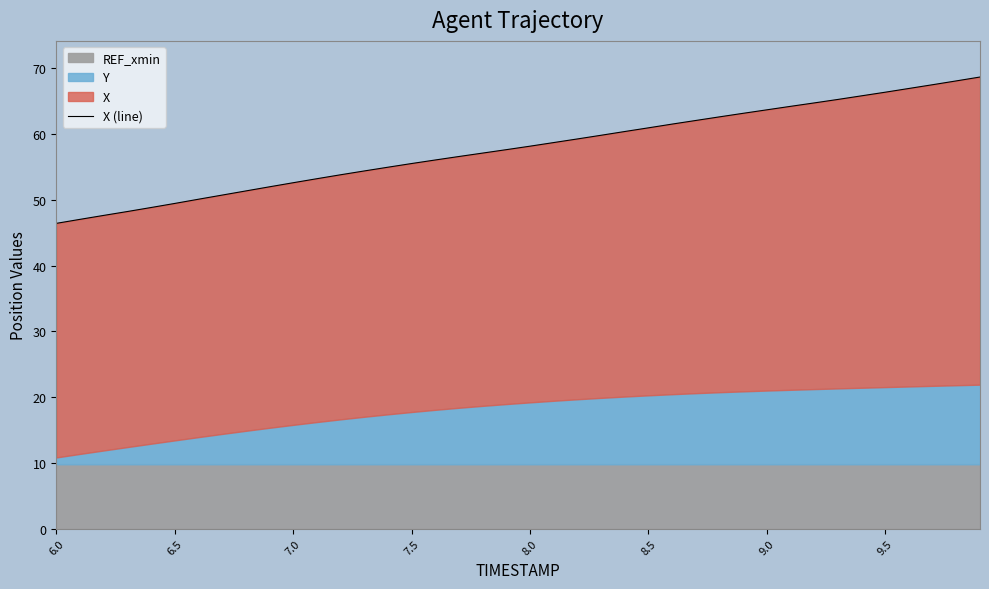

How many data points are less than 58?

20